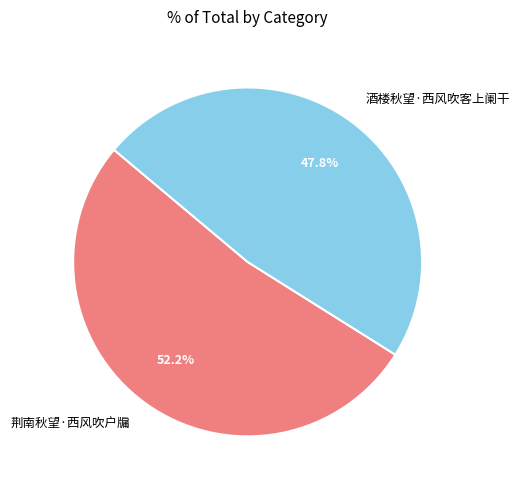

Count the number of slices in the pie.

2